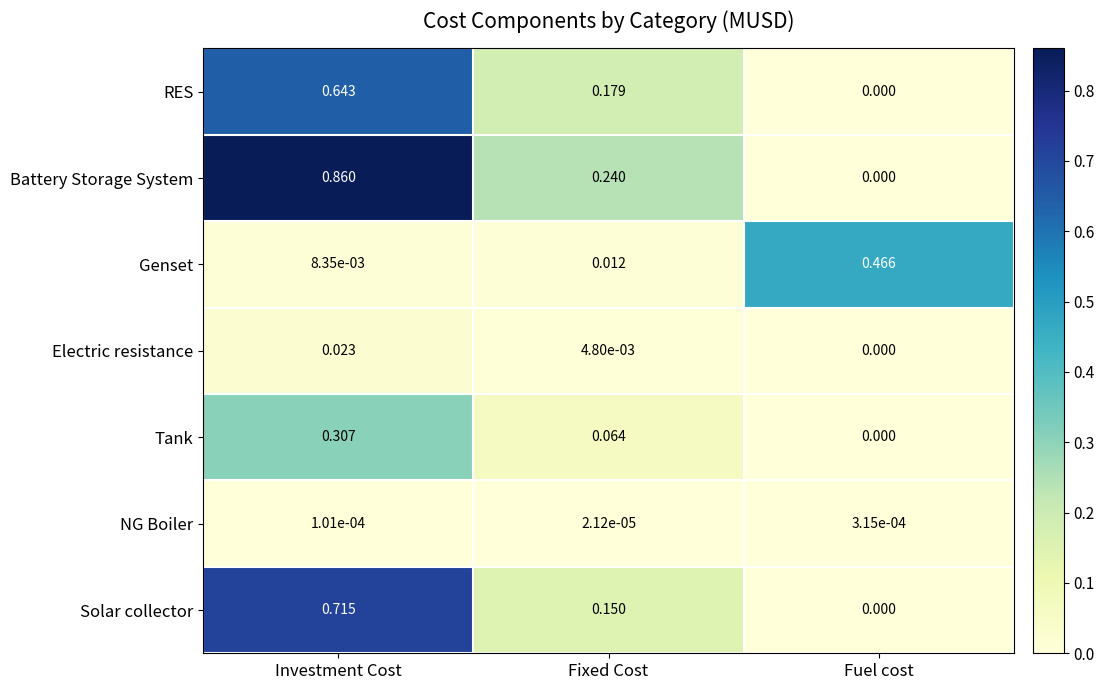

At which category is the sum across all series the highest?

Investment Cost